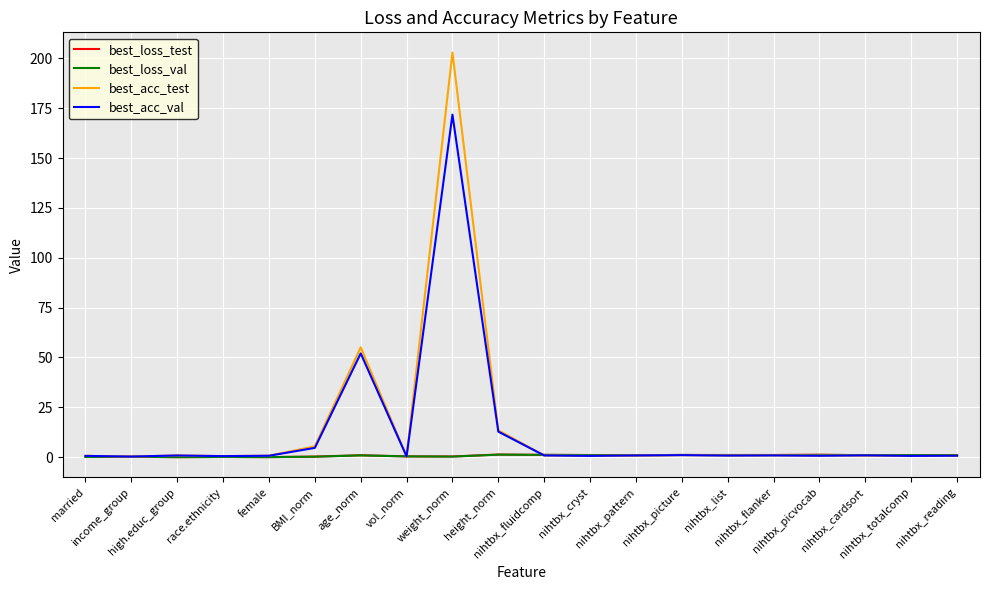

What is the difference between the maximum and second lowest values in the best_acc_test series?

202.4